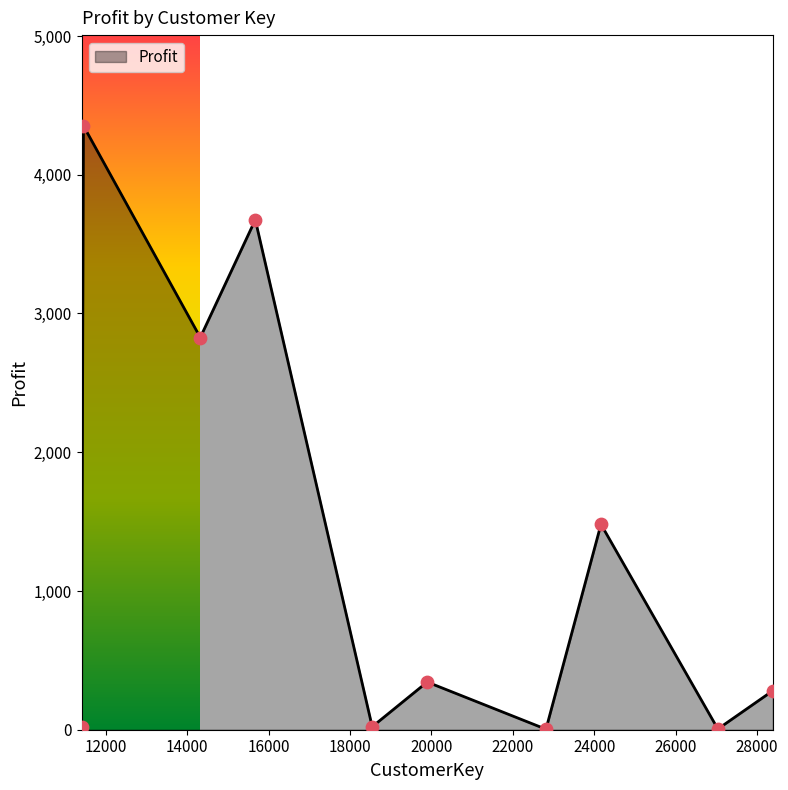

What is the greatest value displayed?

4353.3